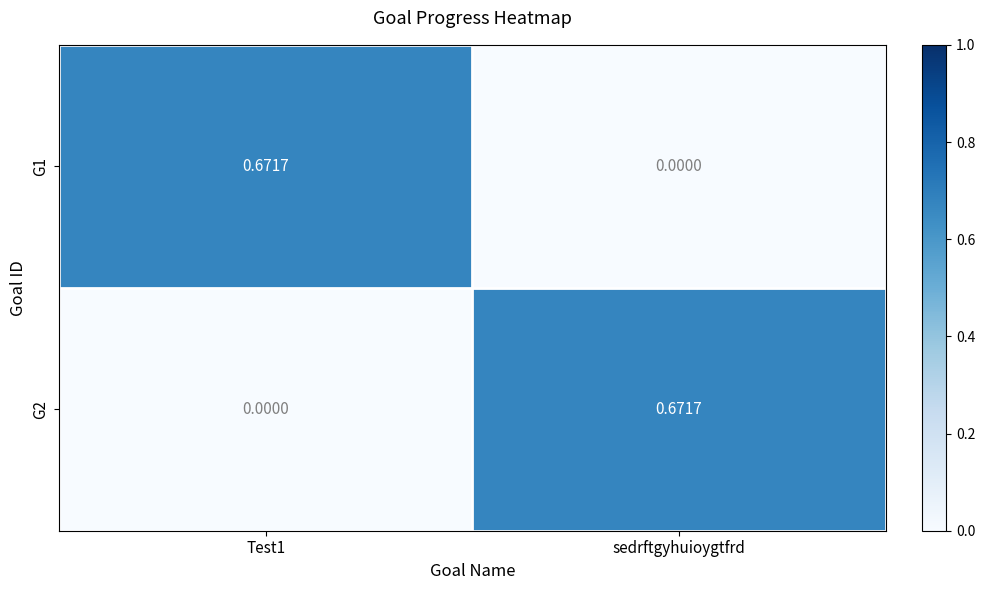

Which category has the highest value in the G2 series?

sedrftgyhuioygtfrd